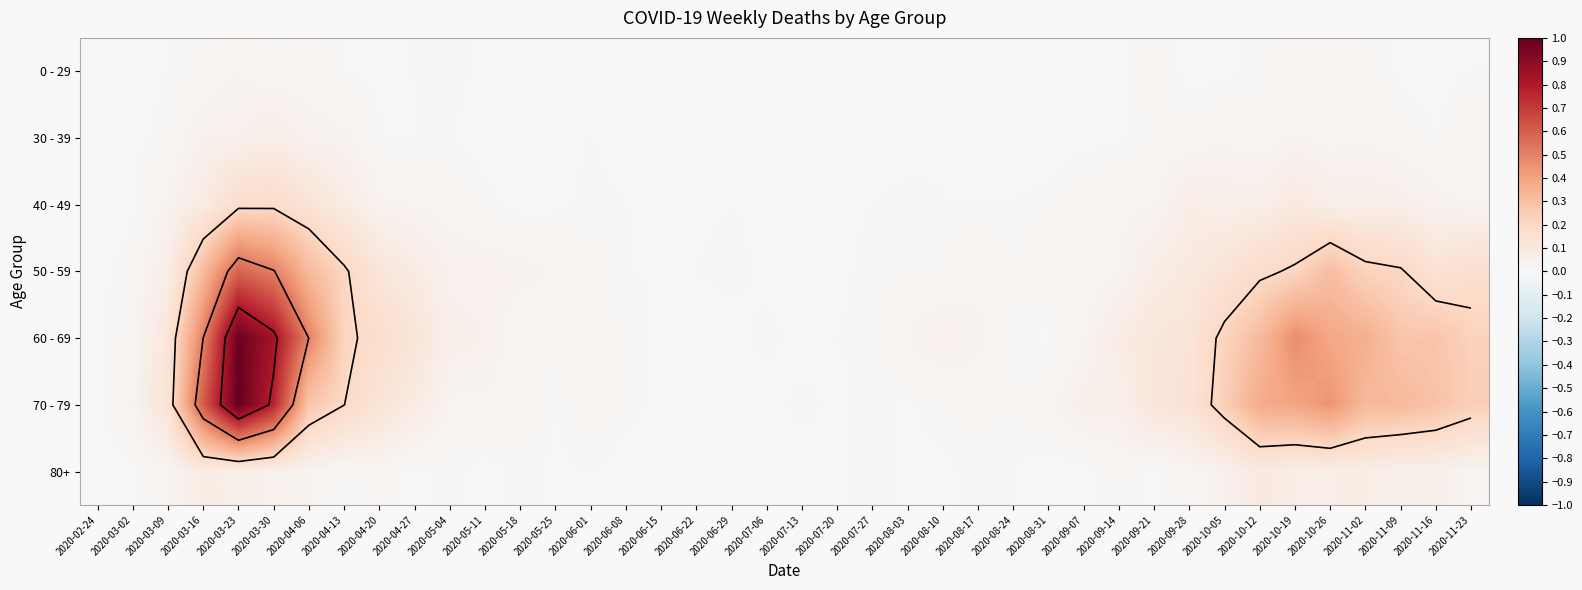

The 0 - 29 series shows 0.0 at 2020-11-23. True or false?

True